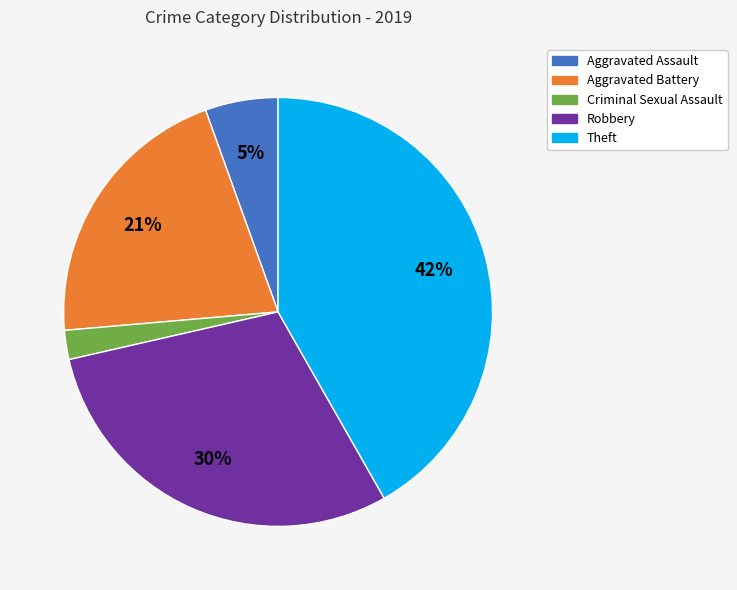

Does any single category account for the majority?

No